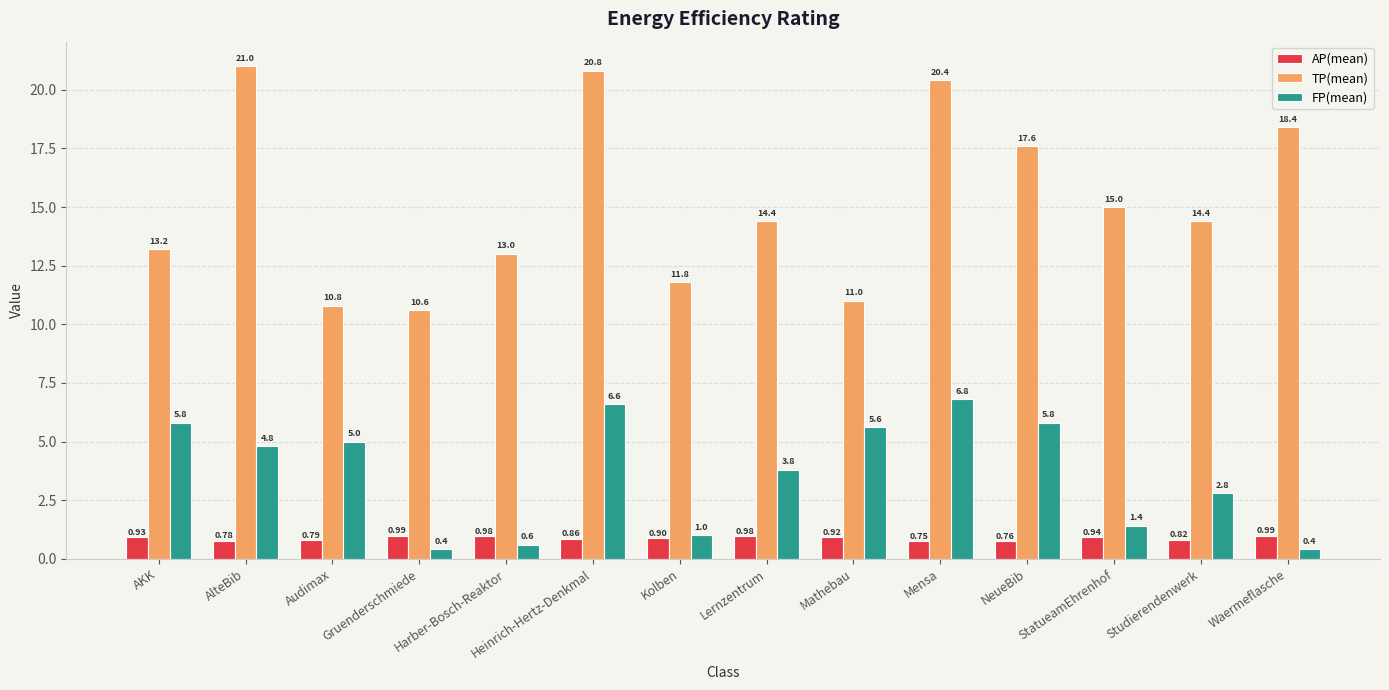

What is the value of the FP(mean) bar at the 10th from the left?

6.8